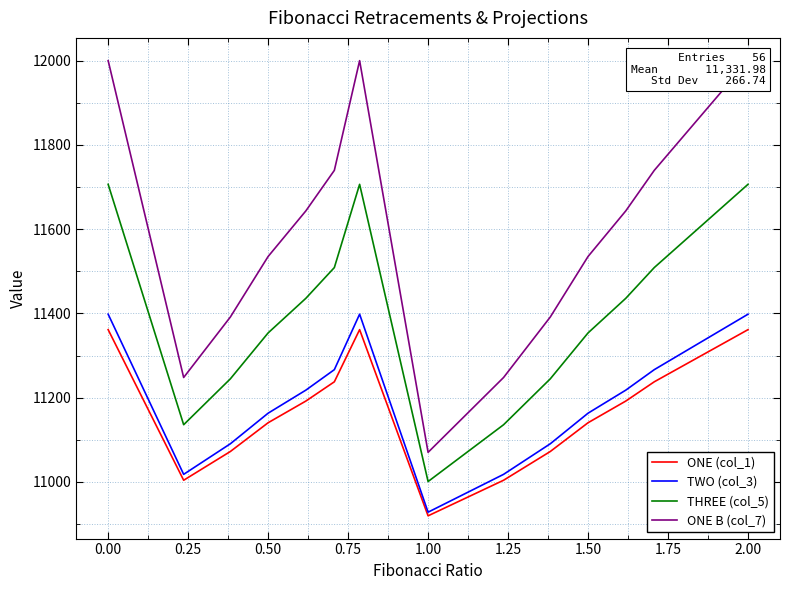

The value of TWO (col_3) at 1.50 is 11163.0. True or false?

True